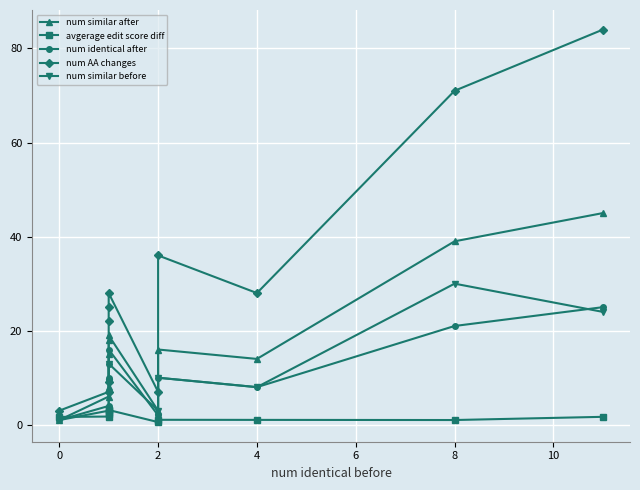

Reading right to left, what are all the values shown in this chart?

num similar after: 45.0	39.0	14.0	16.0	3.0	19.0	18.0	15.0	8.0	6.0	1.0
avgerage edit score diff: 1.7	1.0	1.0	1.1	0.6	3.1	3.1	2.8	2.4	1.8	1.7
num identical after: 25.0	21.0	8.0	10.0	2.0	16.0	13.0	10.0	7.0	4.0	1.0
num AA changes: 84.0	71.0	28.0	36.0	7.0	28.0	25.0	22.0	9.0	7.0	3.0
num similar before: 24.0	30.0	8.0	10.0	3.0	13.0	9.0	9.0	3.0	3.0	1.0